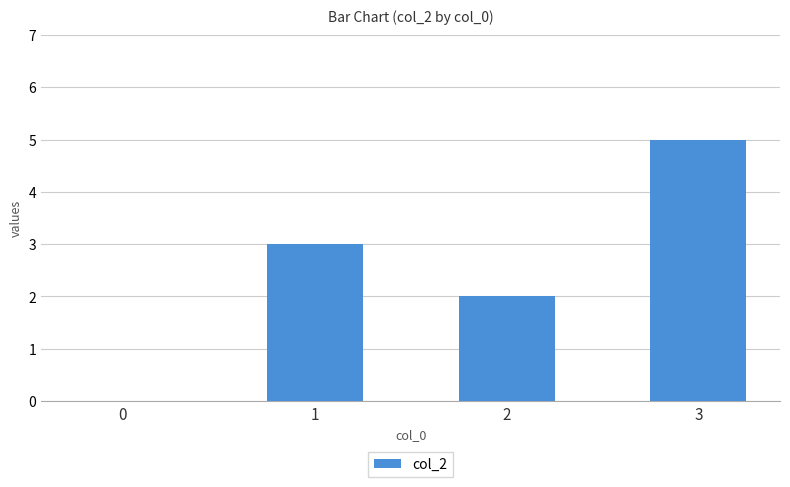

How many positive values are there?

3